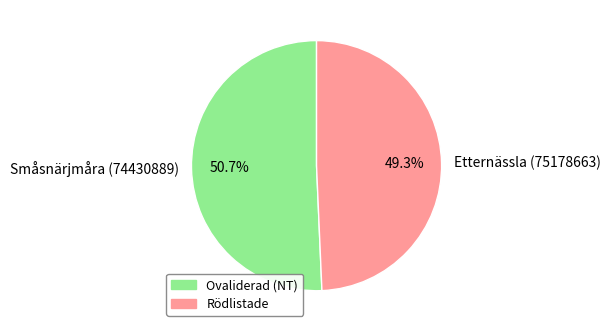

Combined, what portion of the pie is Småsnärjmåra (74430889) and Etternässla (75178663)?

100.0%